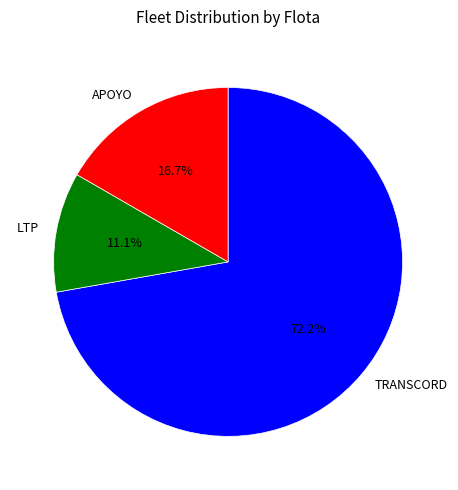

What is the total percentage of TRANSCORD and APOYO?

88.9%